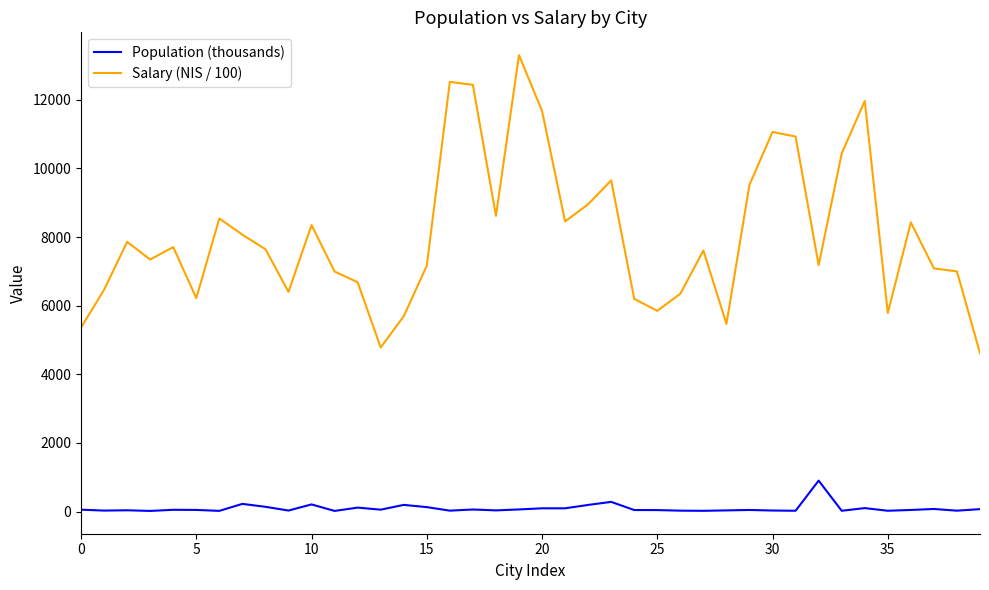

True or false: Population (thousands) has more than 0 points higher than both neighbors.

True